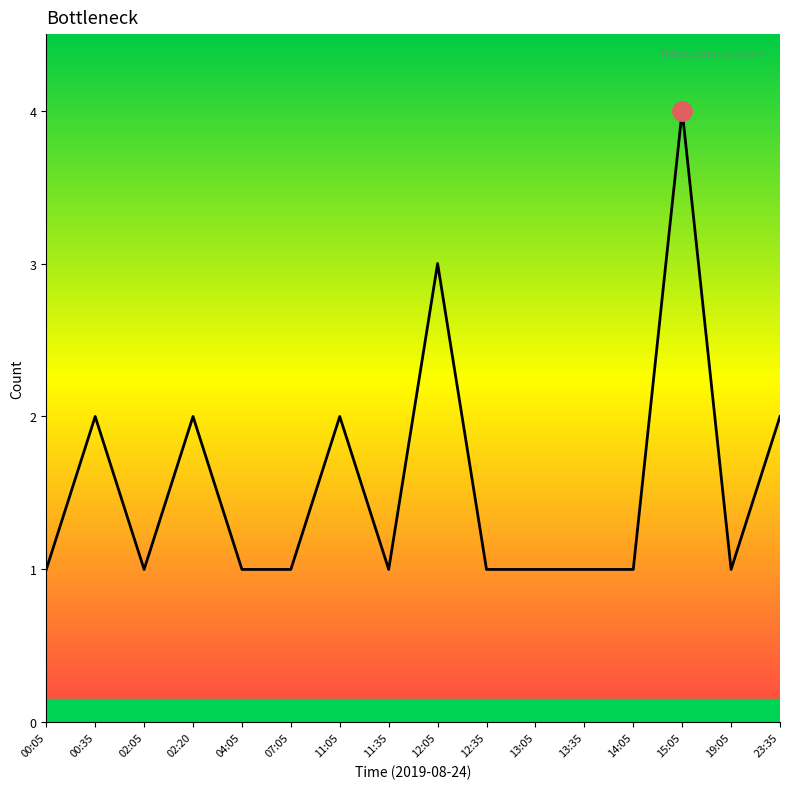

What is the greatest value displayed?

4